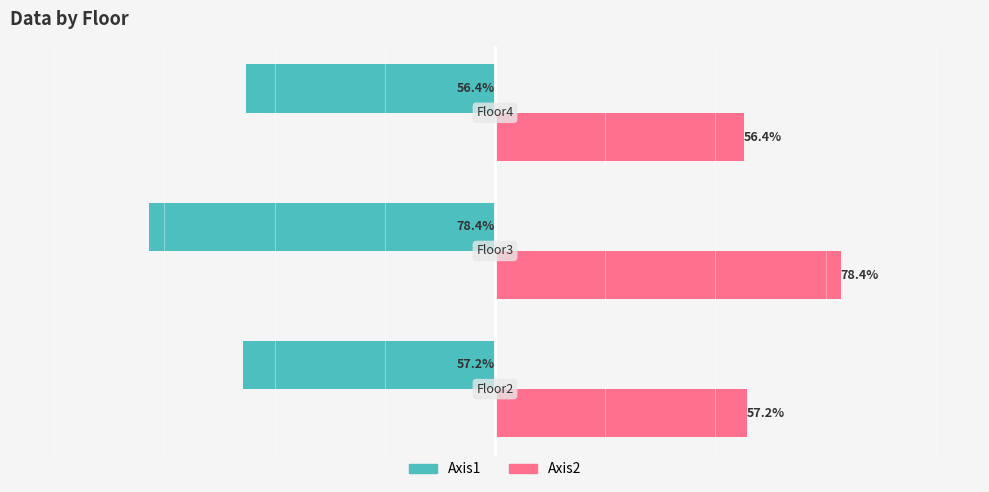

Which series has the largest total across all categories?

Axis2